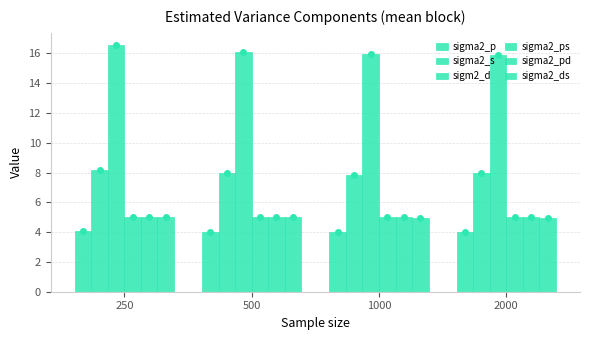

How many bars are there in each group?

6